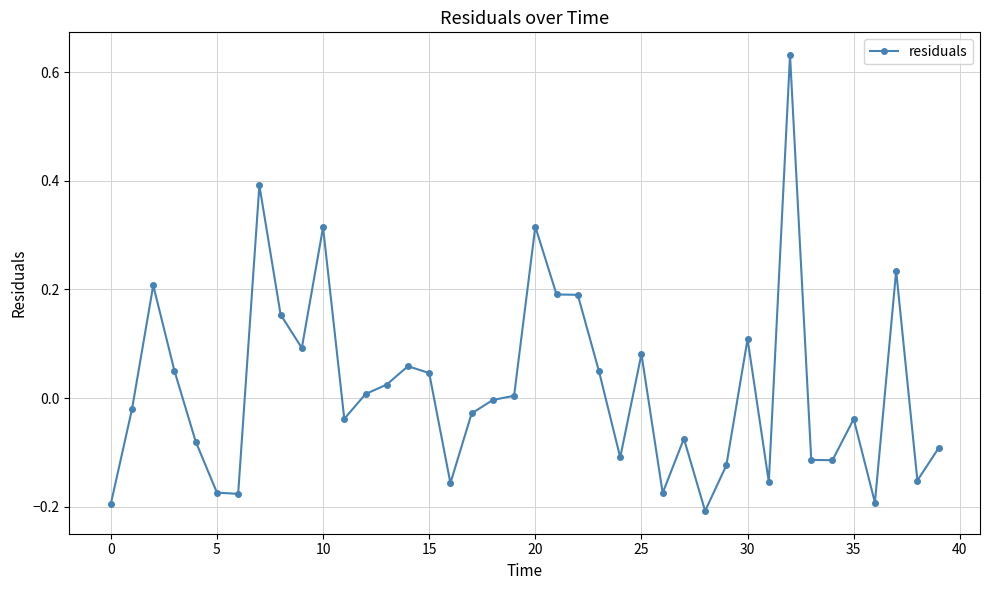

What is the difference between the maximum and minimum values?

0.8